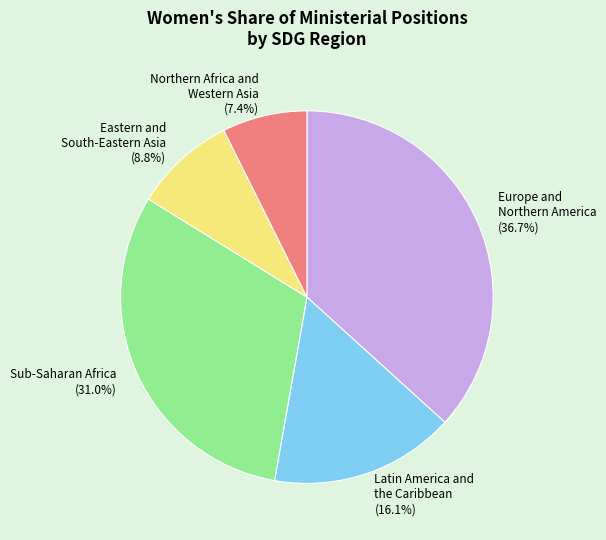

Between Northern Africa and Western Asia and Latin America and the Caribbean, which is larger?

Latin America and the Caribbean